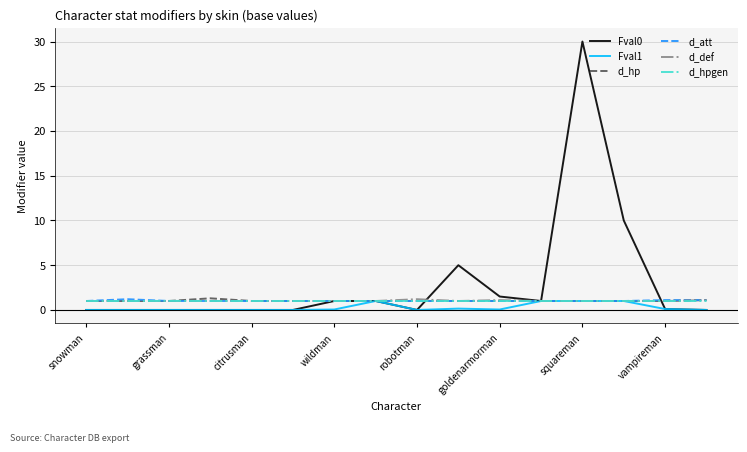

What is the maximum value shown in the chart?

30.0